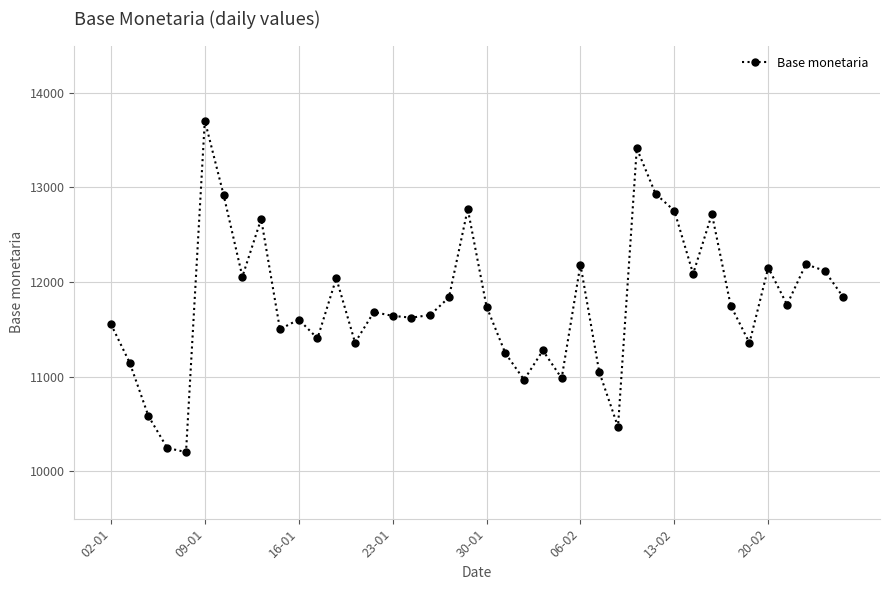

True or false: the data has more than 2 interior local peaks.

True